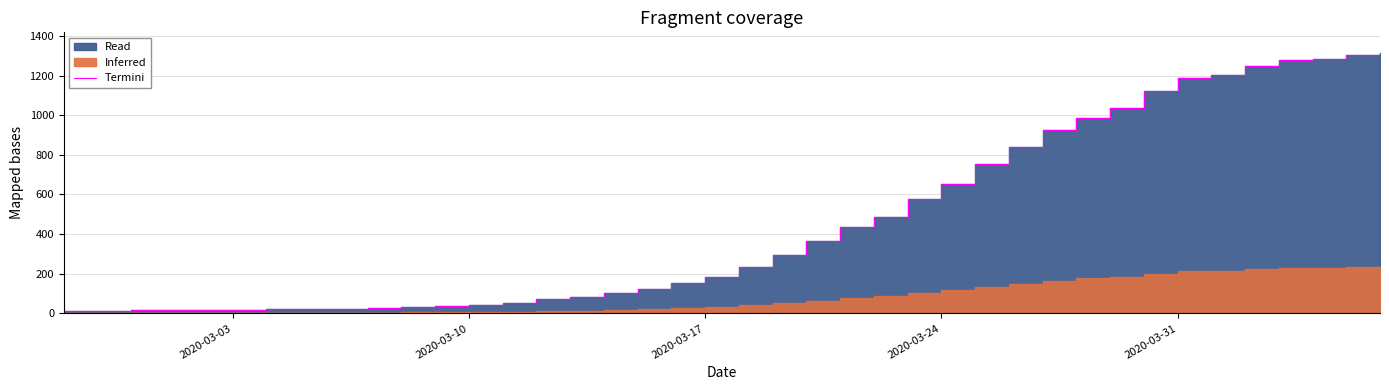

At which label is the value closest to 663?

2020-03-24